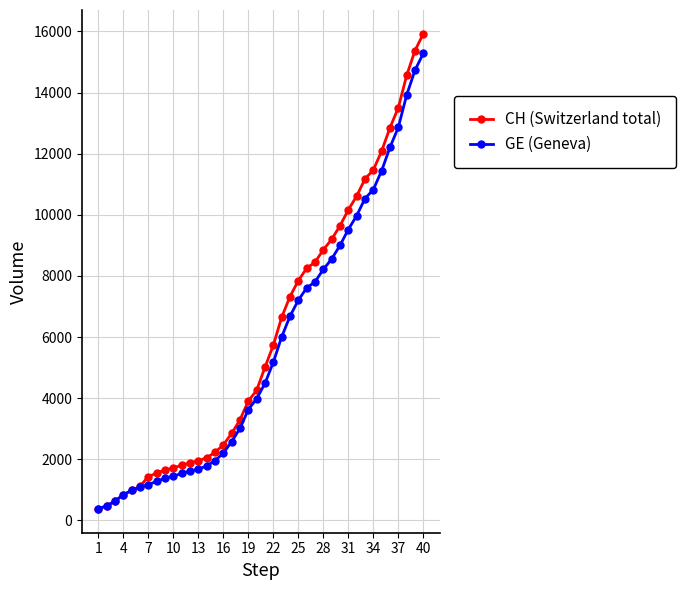

What is the greatest value displayed?

15926